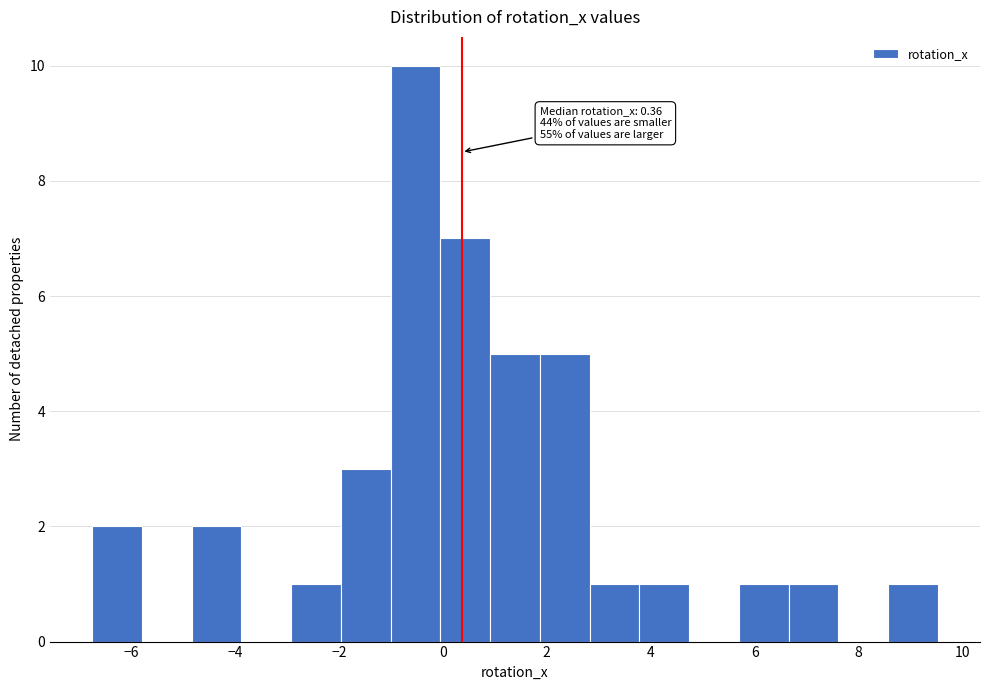

Over which range of the x-axis is the bar tallest?

-1.0 to 0.0